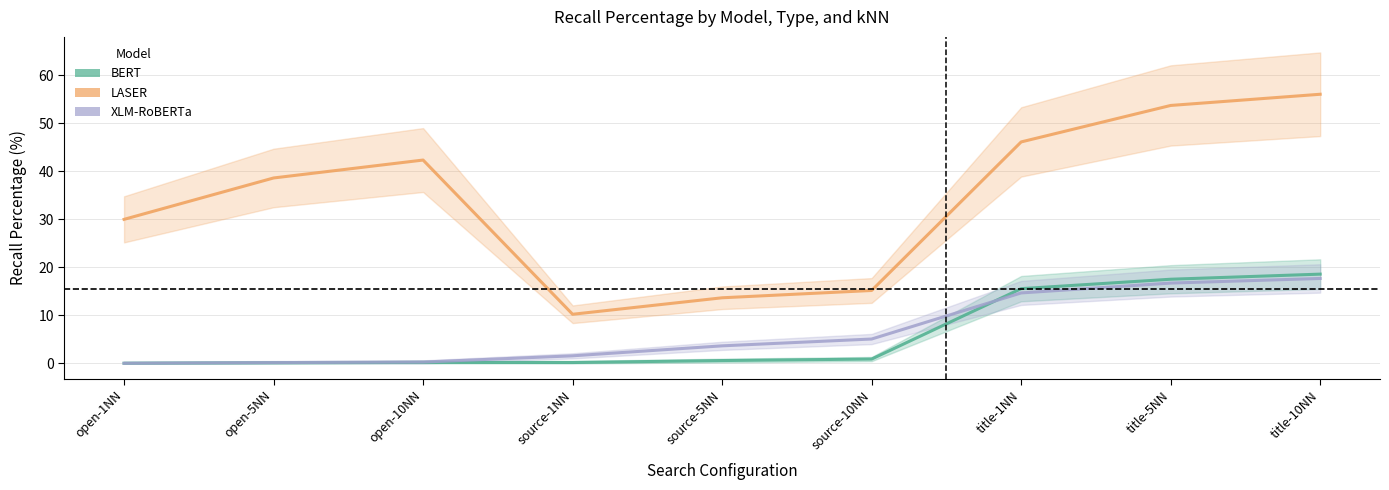

At how many categories does at least one series exceed 45?

3